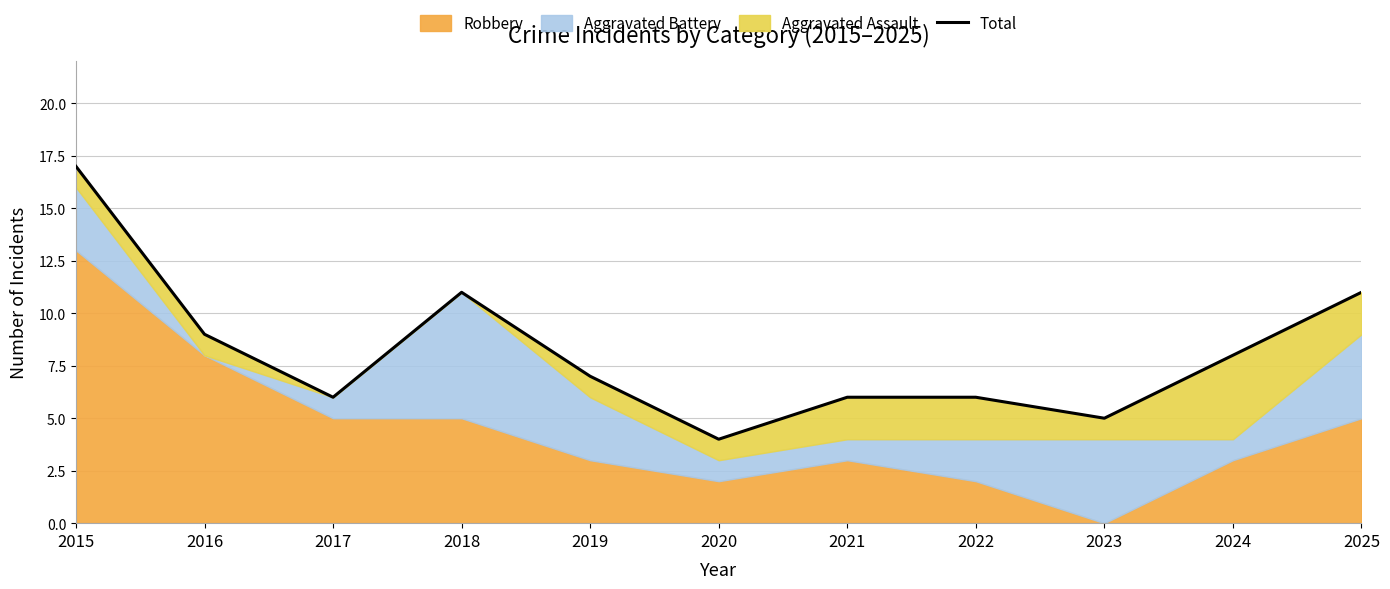

How many interior local peaks (higher than both neighbors) does the data have?

1